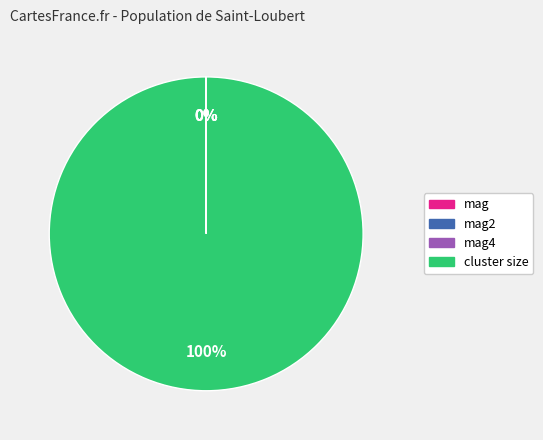

Is there a majority slice in this chart?

Yes